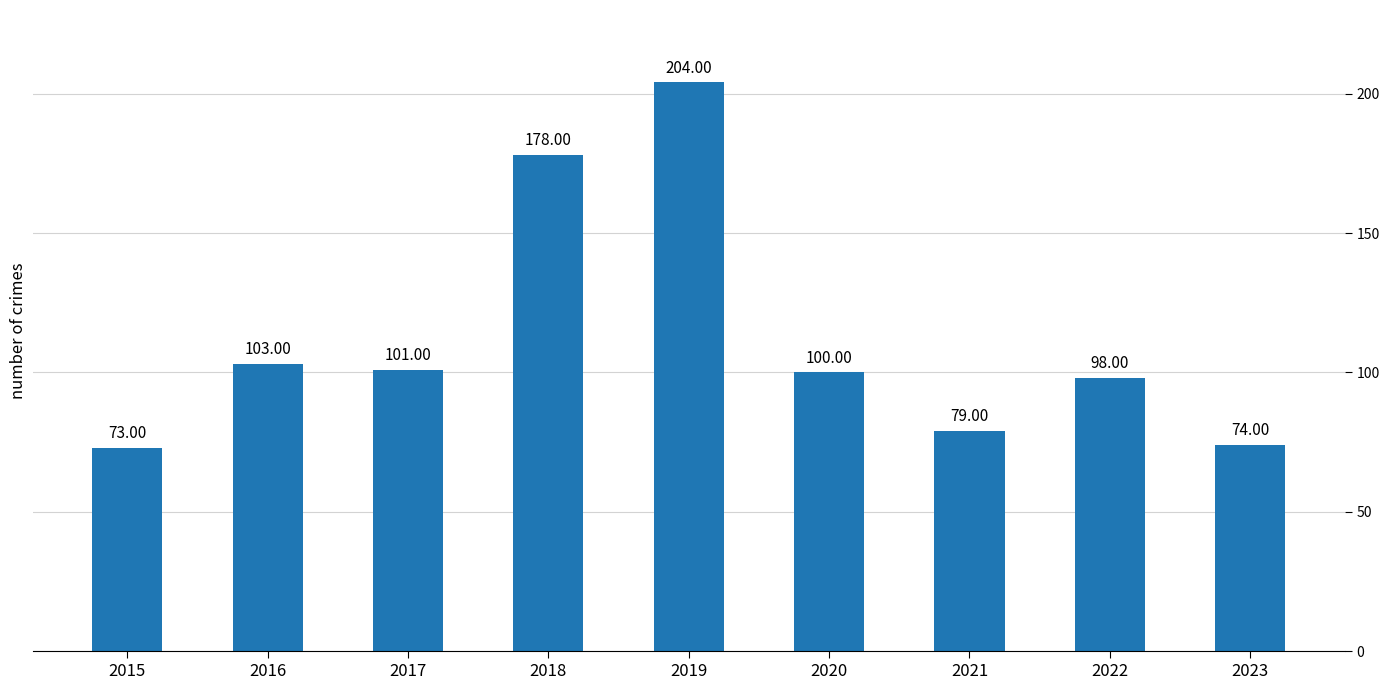

Where is the data nearest to the value 138?

2016